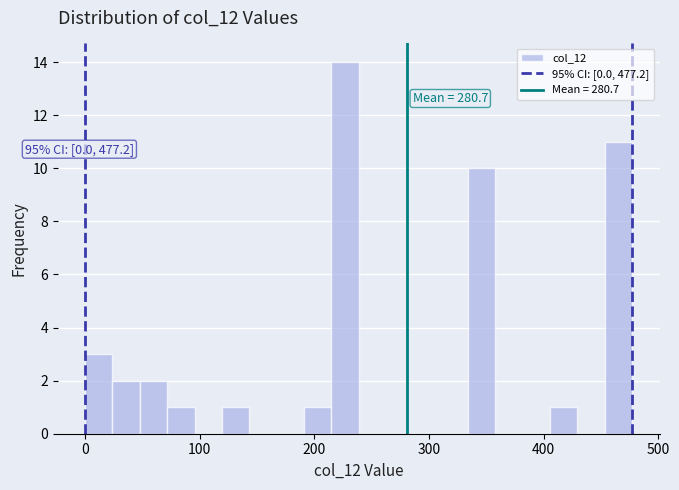

Read against the x-axis, roughly where is the centre of the tallest bar?

230